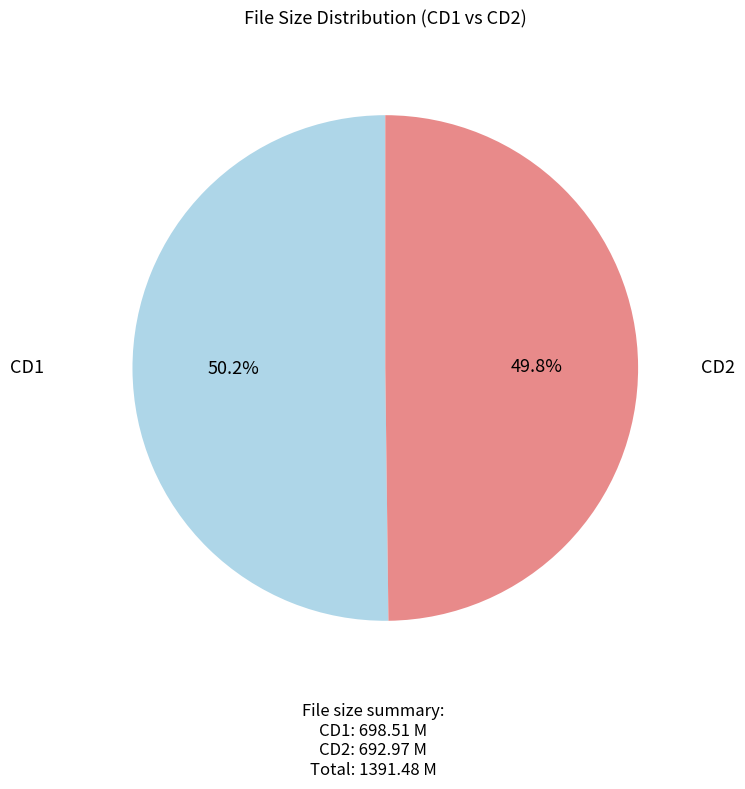

Is there a majority slice in this chart?

Yes